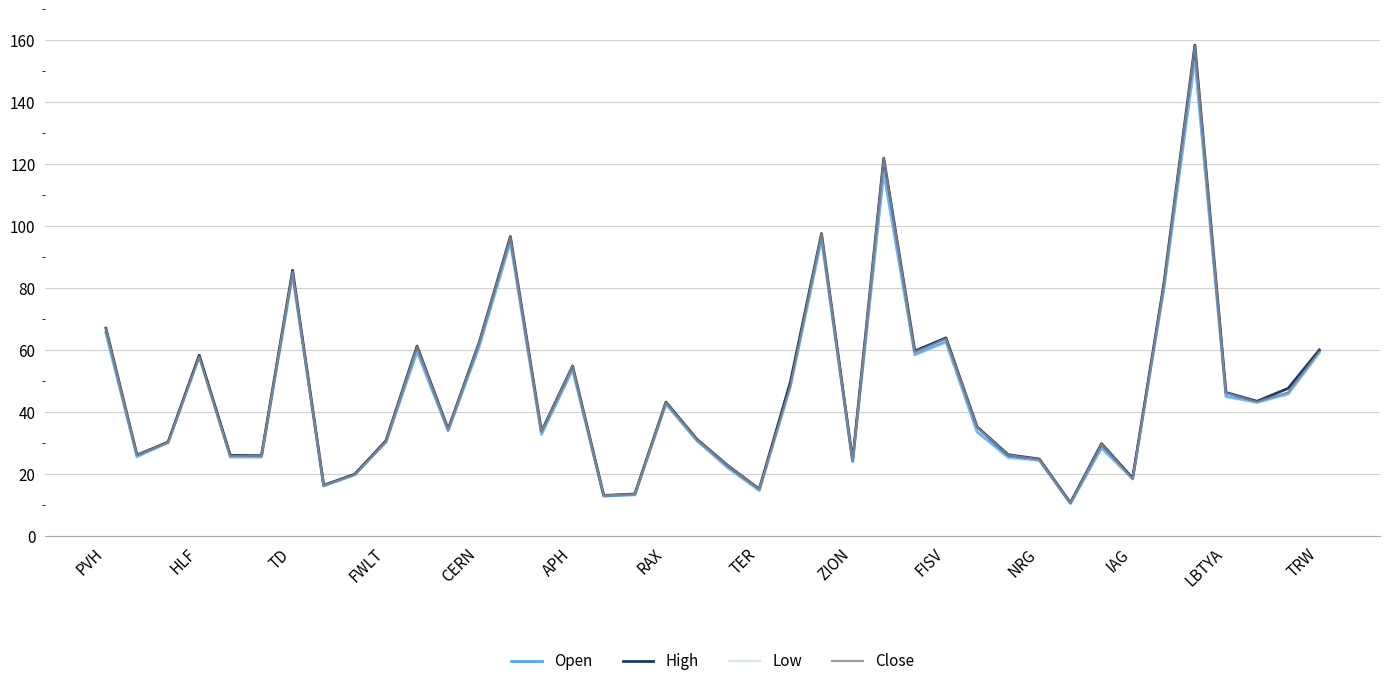

What is the minimum value for Open?

10.6